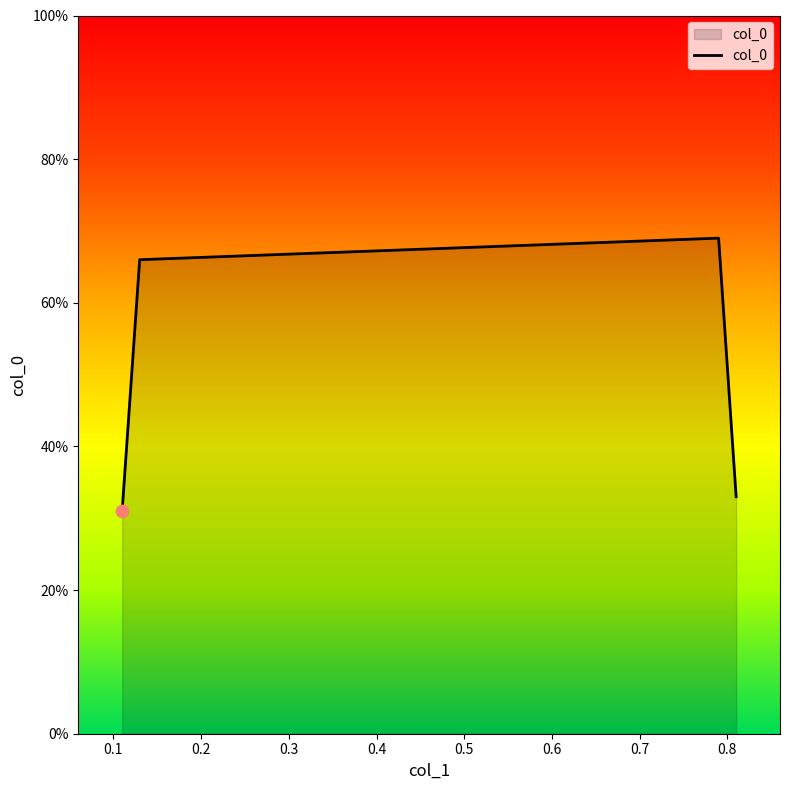

Does the chart have visible grid lines?

No